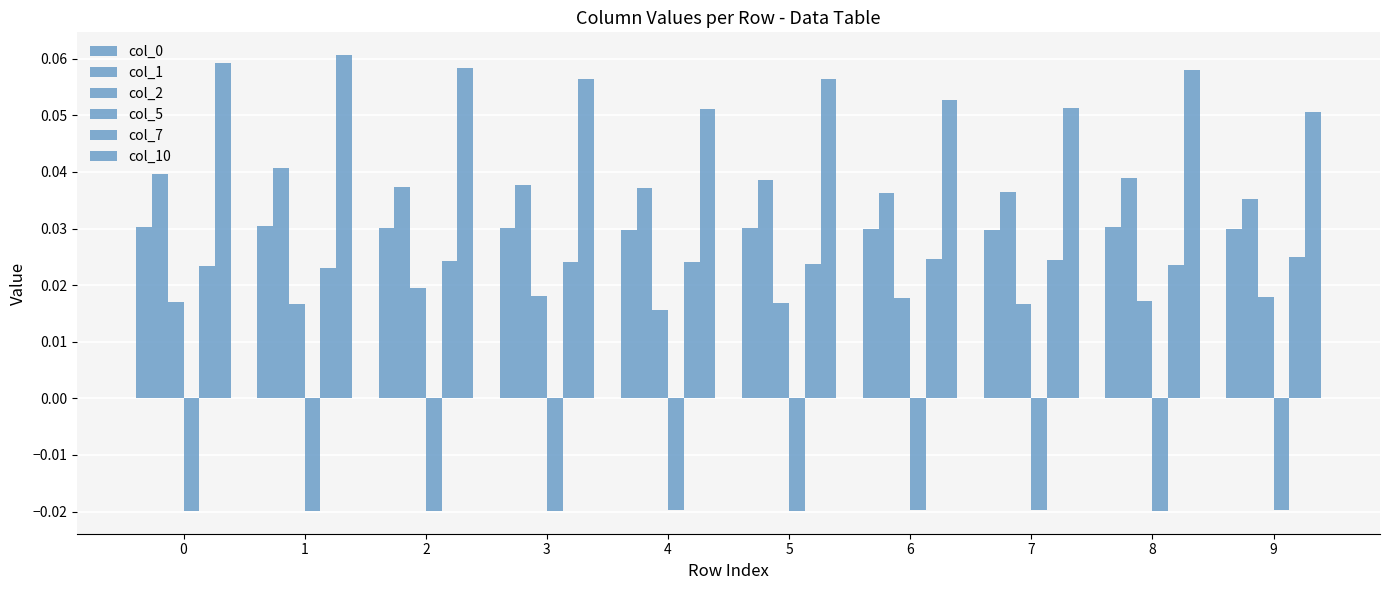

What is the sum of the col_10 values at 9 and 1?

0.1